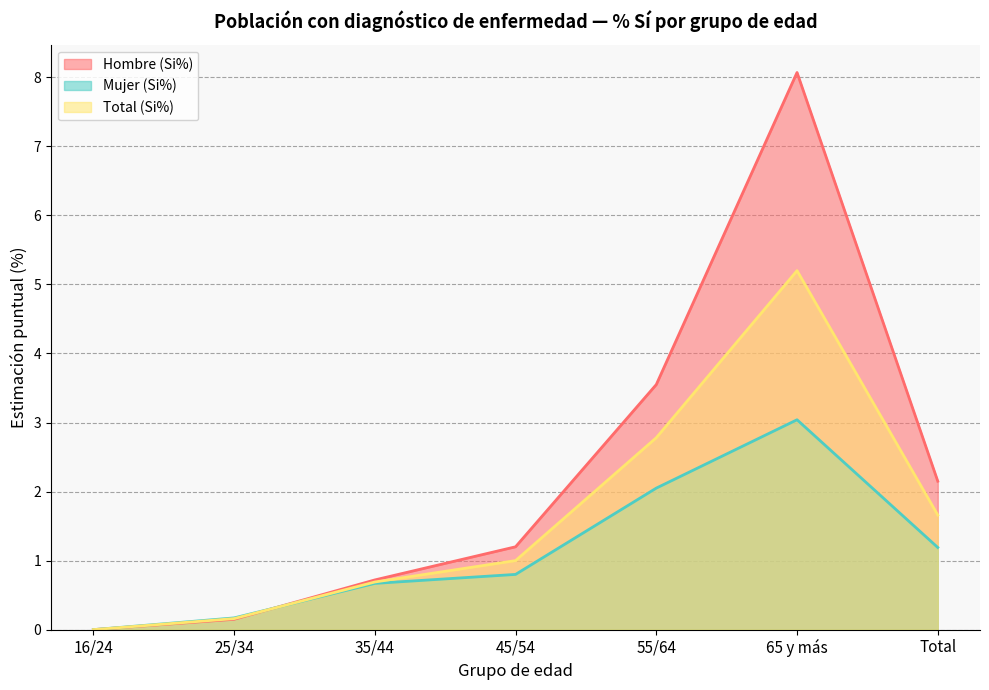

Read the Mujer (Si%) value at 25/34.

0.2